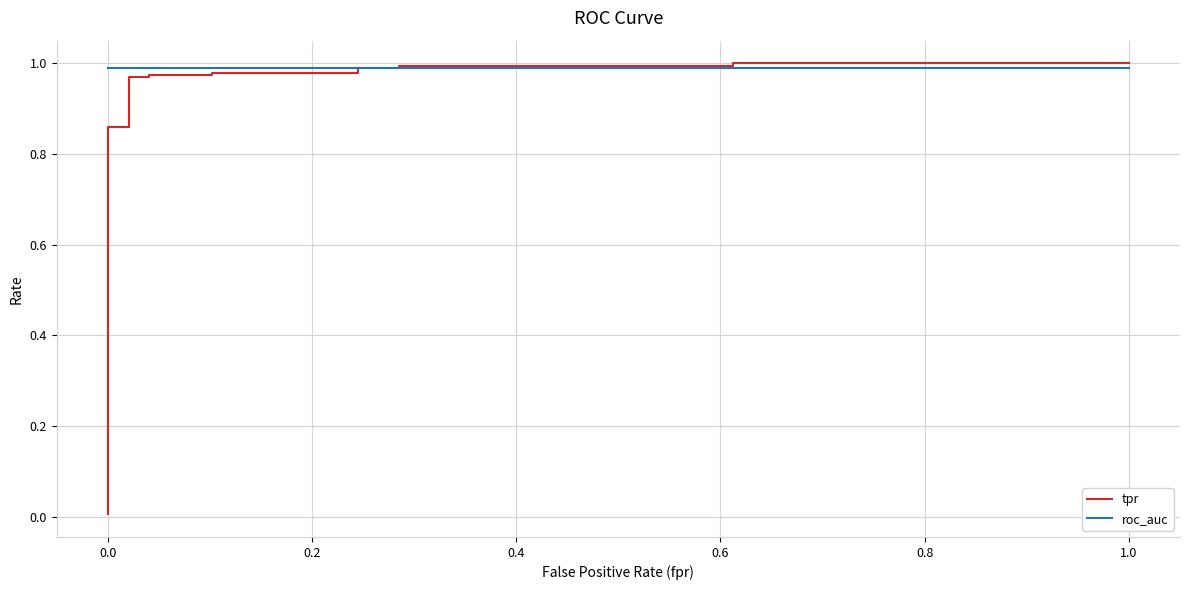

Is this an area chart (filled region under the line)?

No